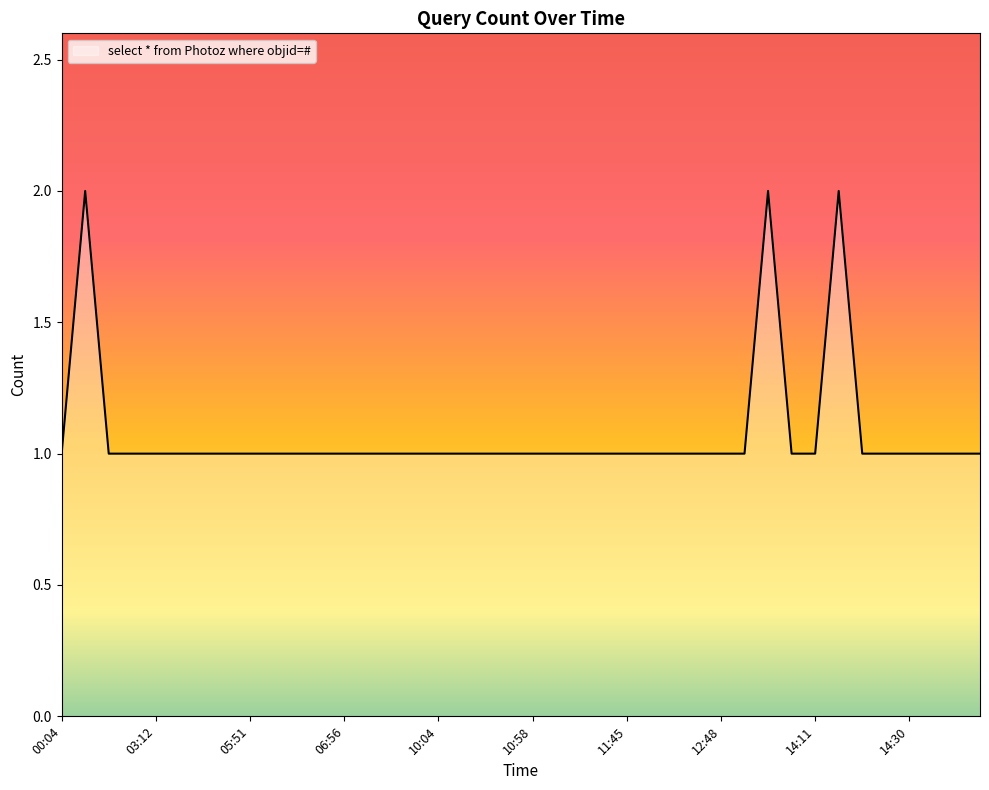

Rank the categories by value from highest to lowest.

00:05, 13:52, 14:12, 00:04, 02:18, 02:33, 03:12, 03:42, 05:46, 05:47, 05:51, 06:01, 06:05, 06:36, 06:56, 06:58, 09:22, 09:53, 10:04, 10:26, 10:31, 10:49, 10:58, 10:59, 11:04, 11:29, 11:45, 12:12, 12:30, 12:46, 12:48, 13:49, 14:07, 14:11, 14:15, 14:24, 14:30, 15:05, 15:32, 15:33